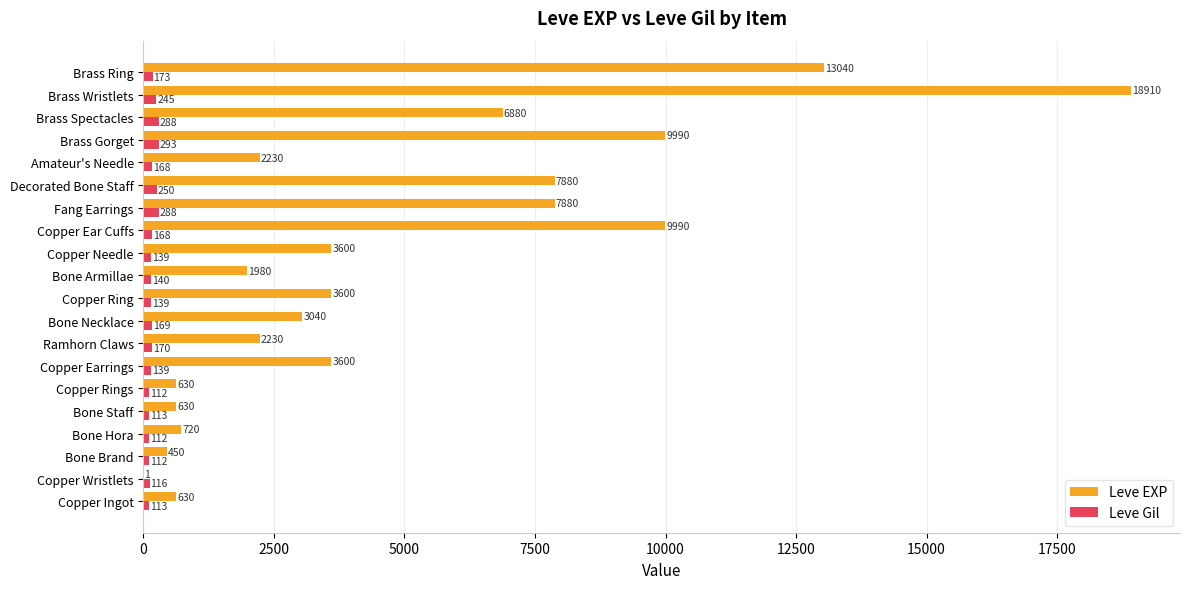

Which series changed the most between Copper Ingot and Copper Rings?

Leve Gil